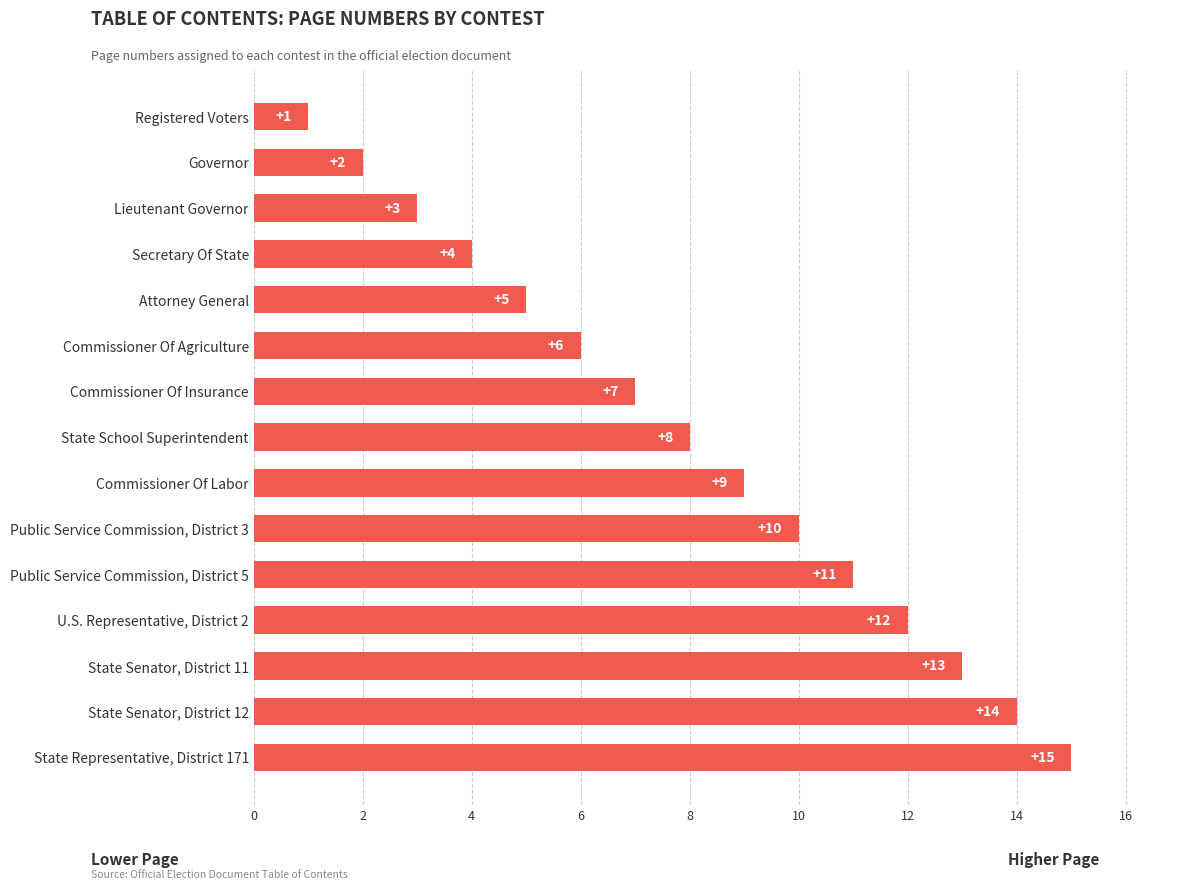

What is the sum of the values at Lieutenant Governor and State School Superintendent?

11